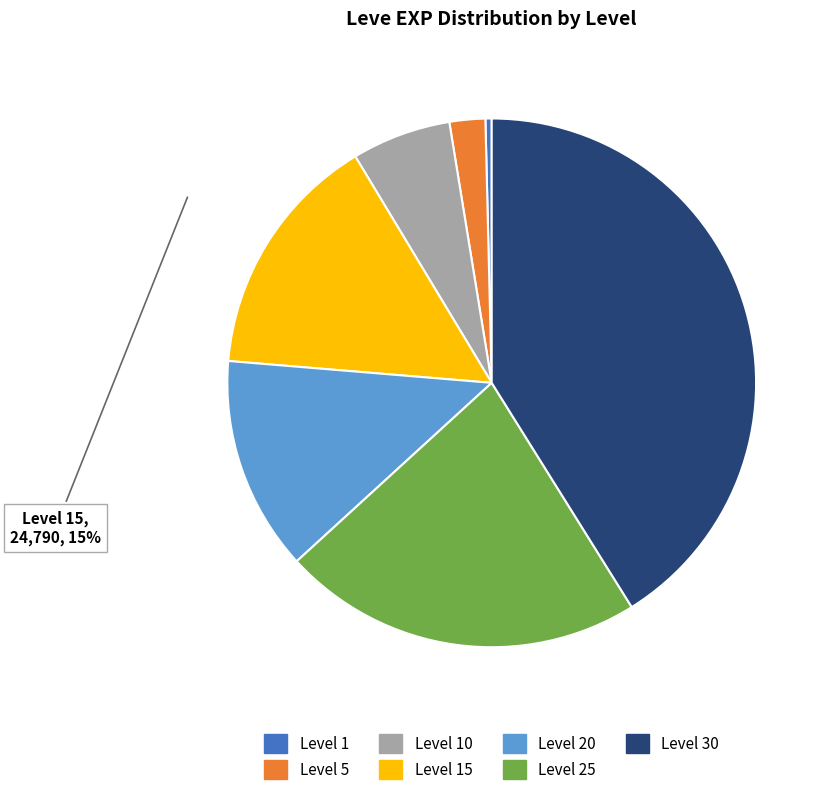

Is there any slice that represents more than half of the pie?

No